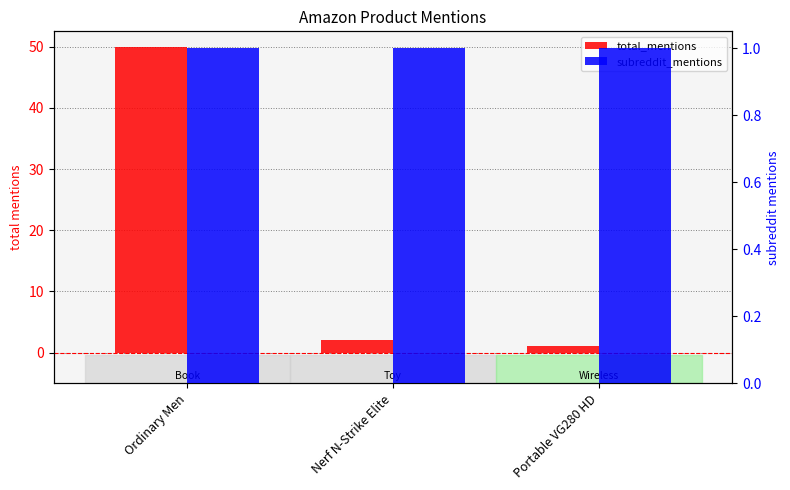

How many values in the total_mentions series exceed 2?

1